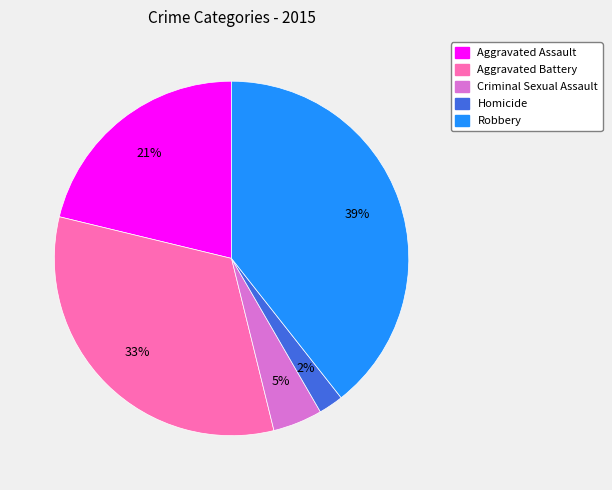

What is the ratio of the value at Homicide to the value at Robbery?

0.1